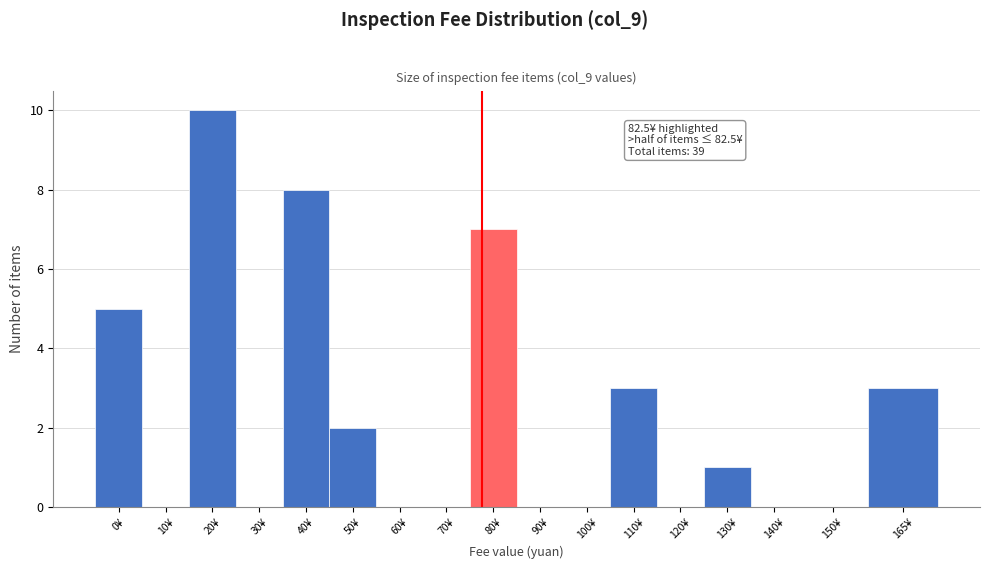

Reading left to right, extract all data points from this chart.

0¥=5	10¥=0	20¥=10	30¥=0	40¥=8	50¥=2	60¥=0	70¥=0	80¥=7	90¥=0	100¥=0	110¥=3	120¥=0	130¥=1	140¥=0	150¥=0	165¥=3